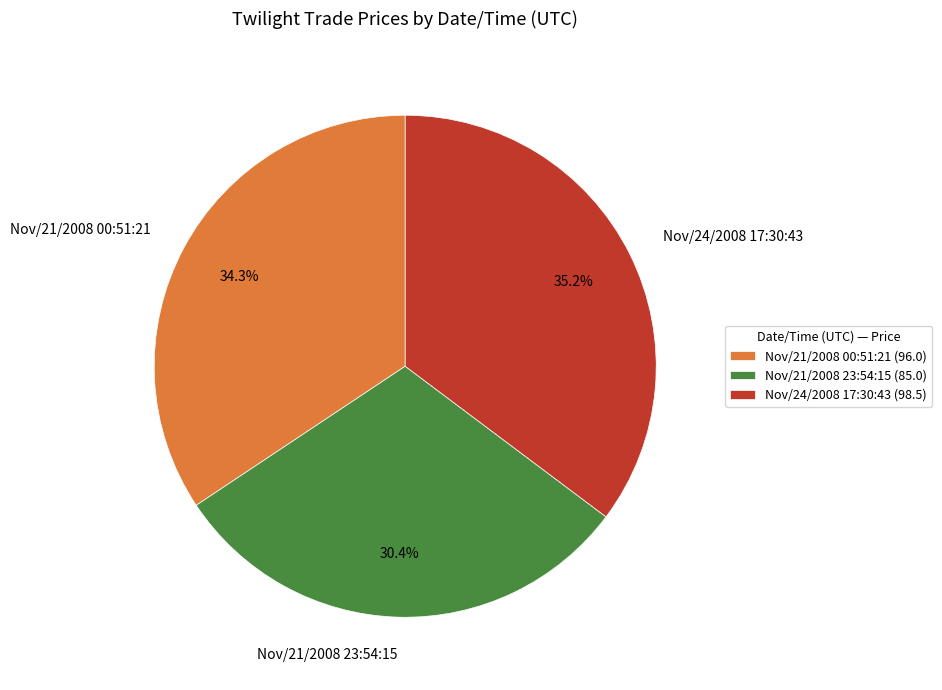

What percentage do Nov/21/2008 23:54:15 and Nov/24/2008 17:30:43 together represent?

65.7%